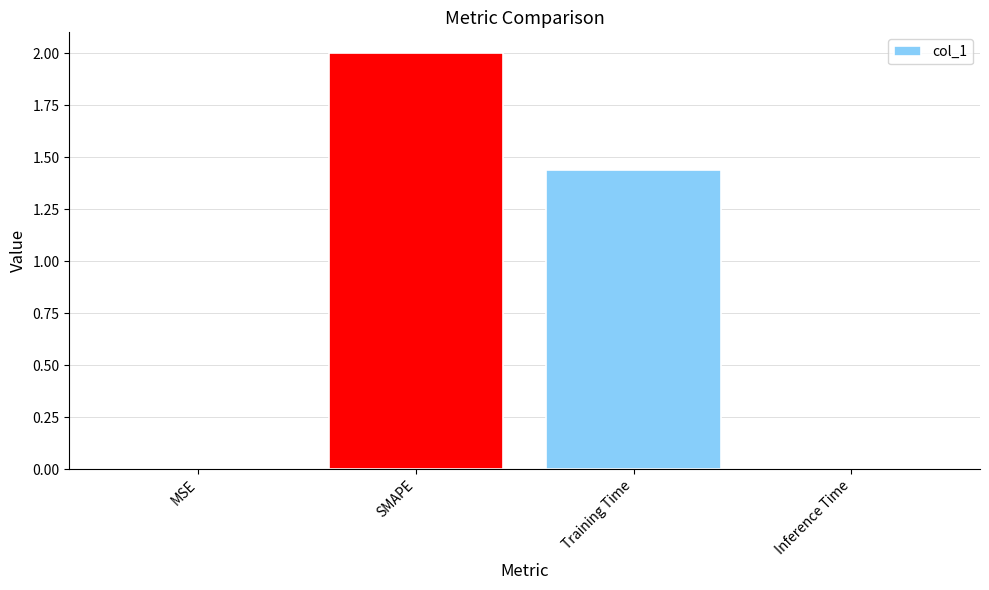

What is the average value?

0.9